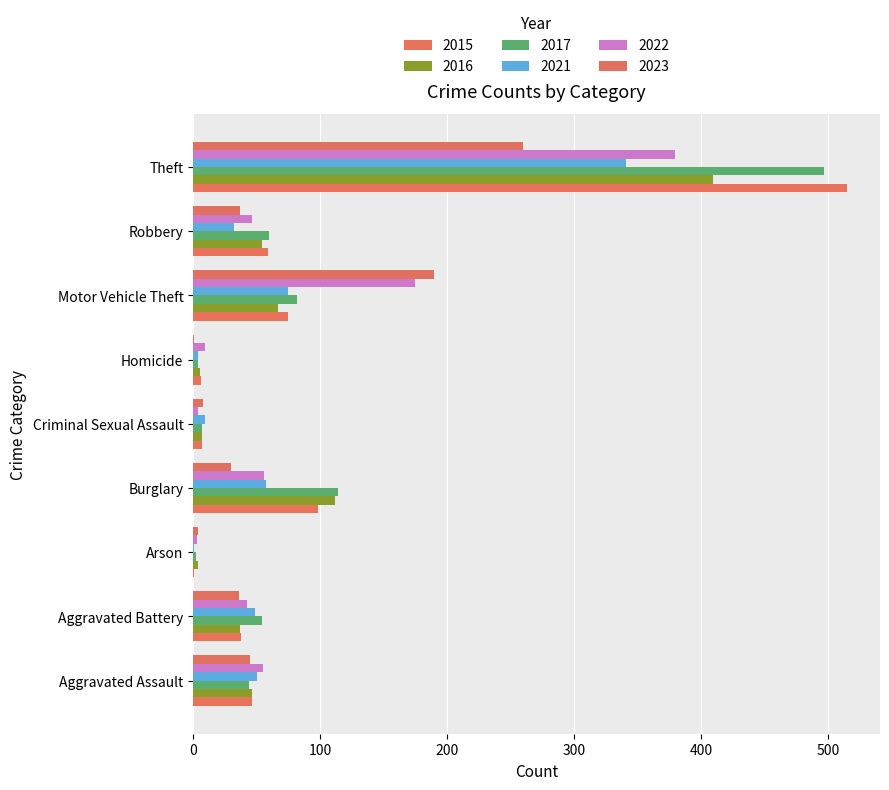

What is the average value of the 2023 series?

68